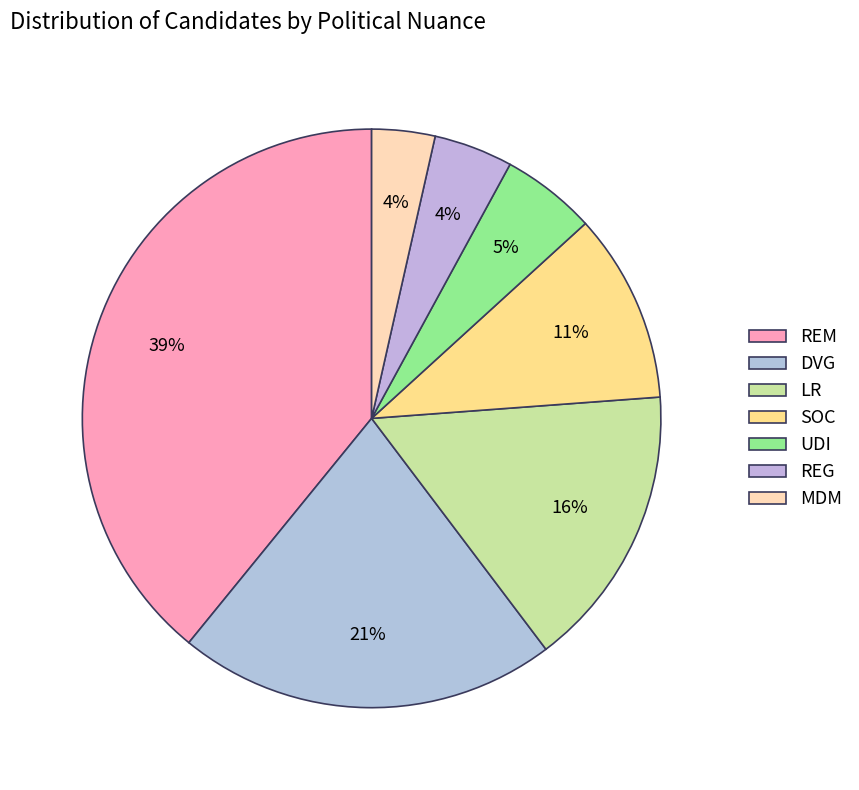

Which slice is the largest?

REM